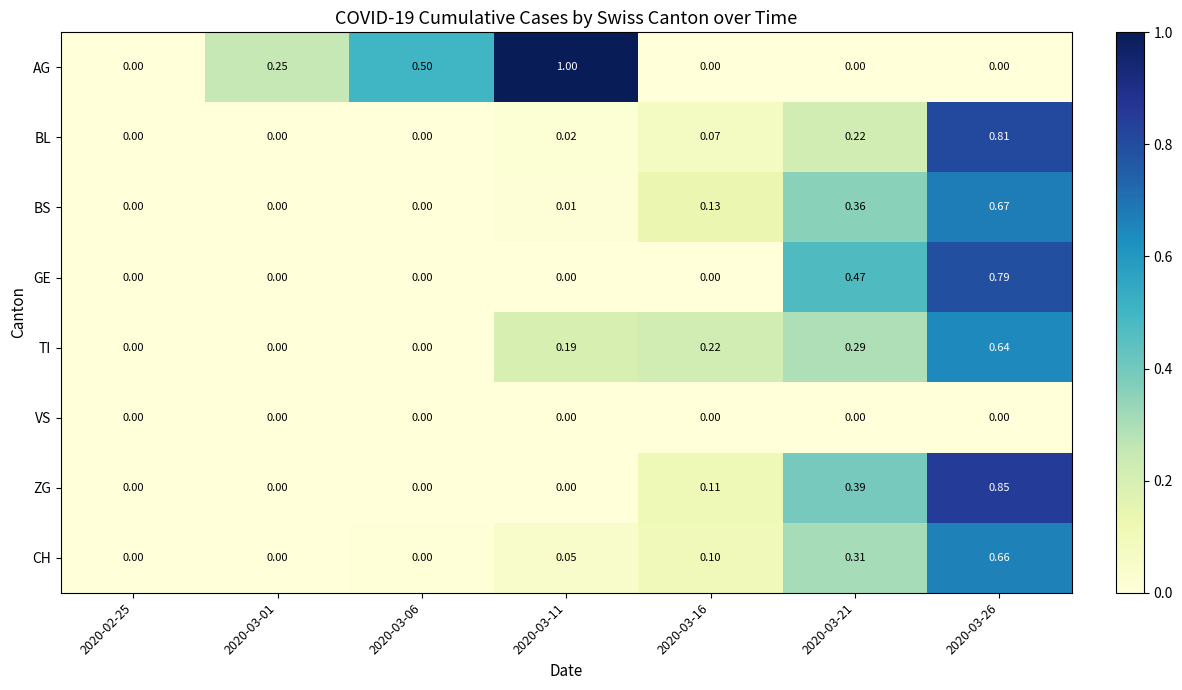

Which series has the largest total across all categories?

AG